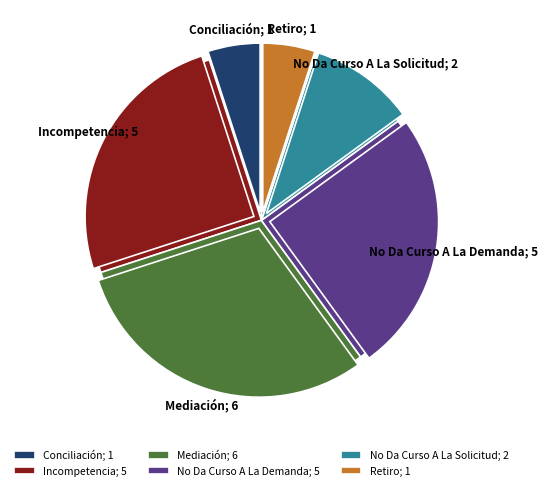

Rank the categories by value from highest to lowest.

Mediación, Incompetencia, No Da Curso A La Demanda, No Da Curso A La Solicitud, Conciliación, Retiro